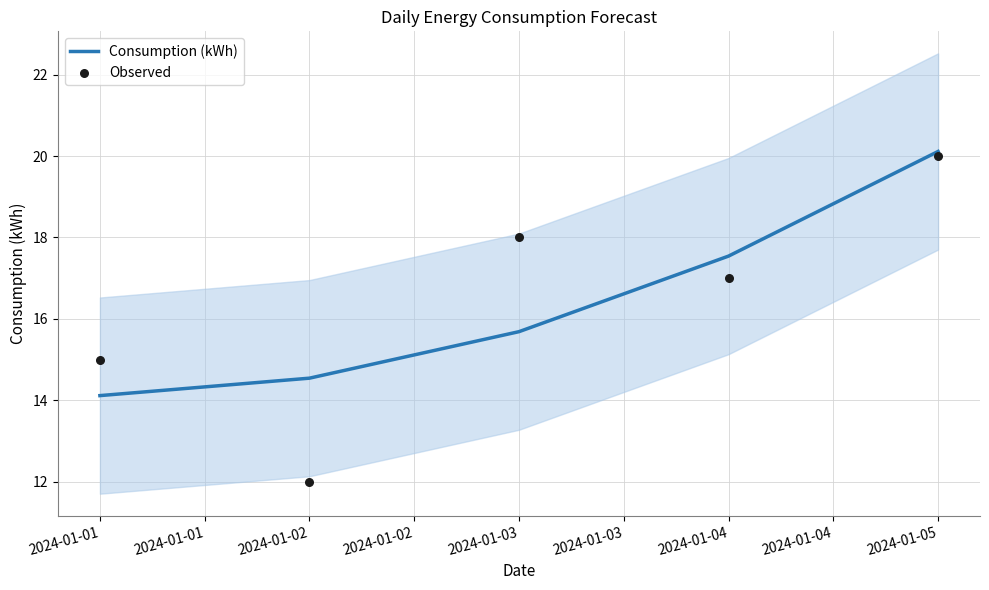

Which series has the largest total across all categories?

Observed